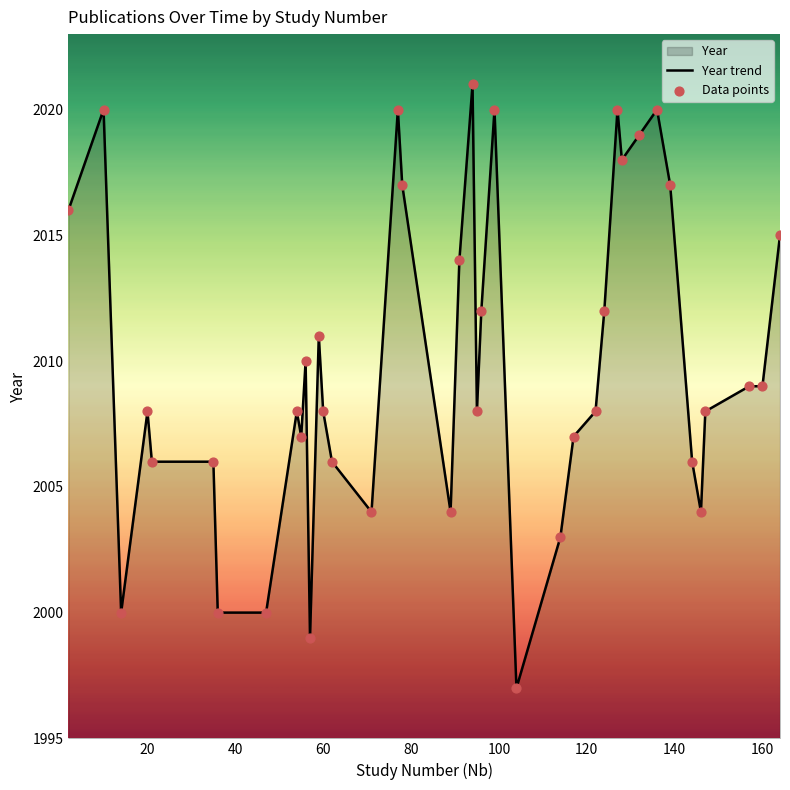

At how many categories does at least one series exceed 2018?

7